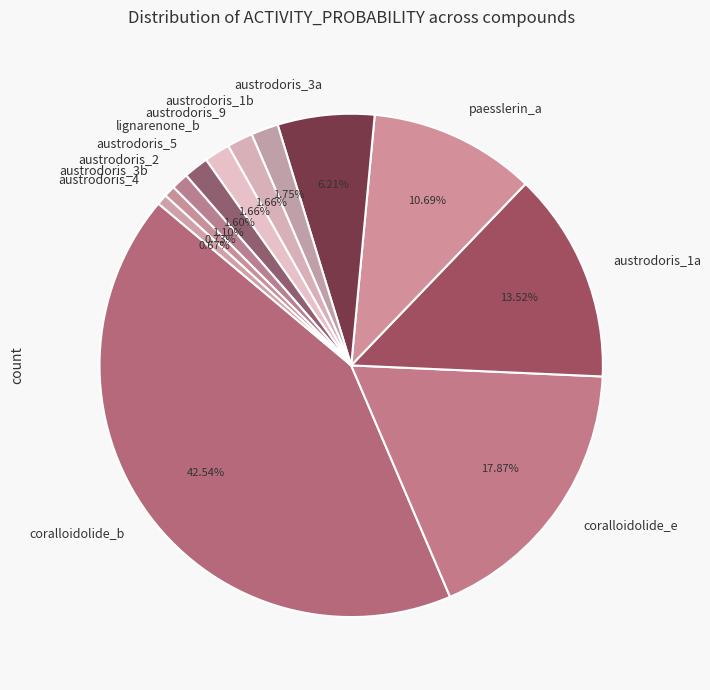

Which category has the biggest portion of the pie?

coralloidolide_b